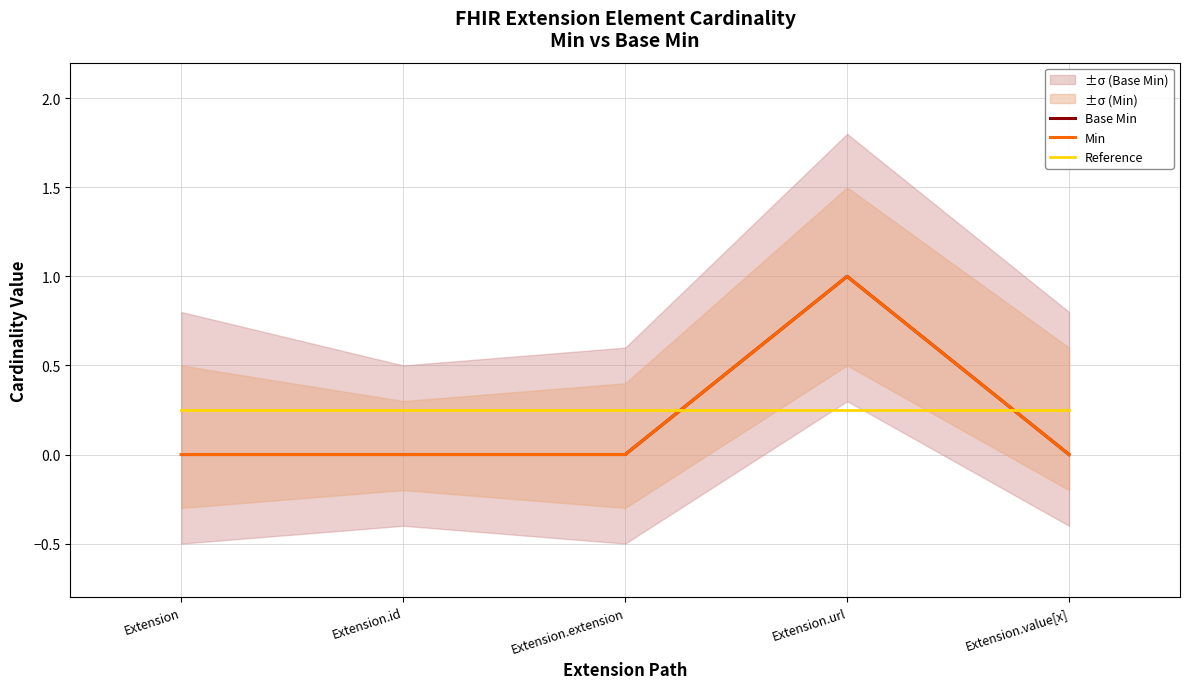

True or false: Base Min and Min intersect in this chart.

False